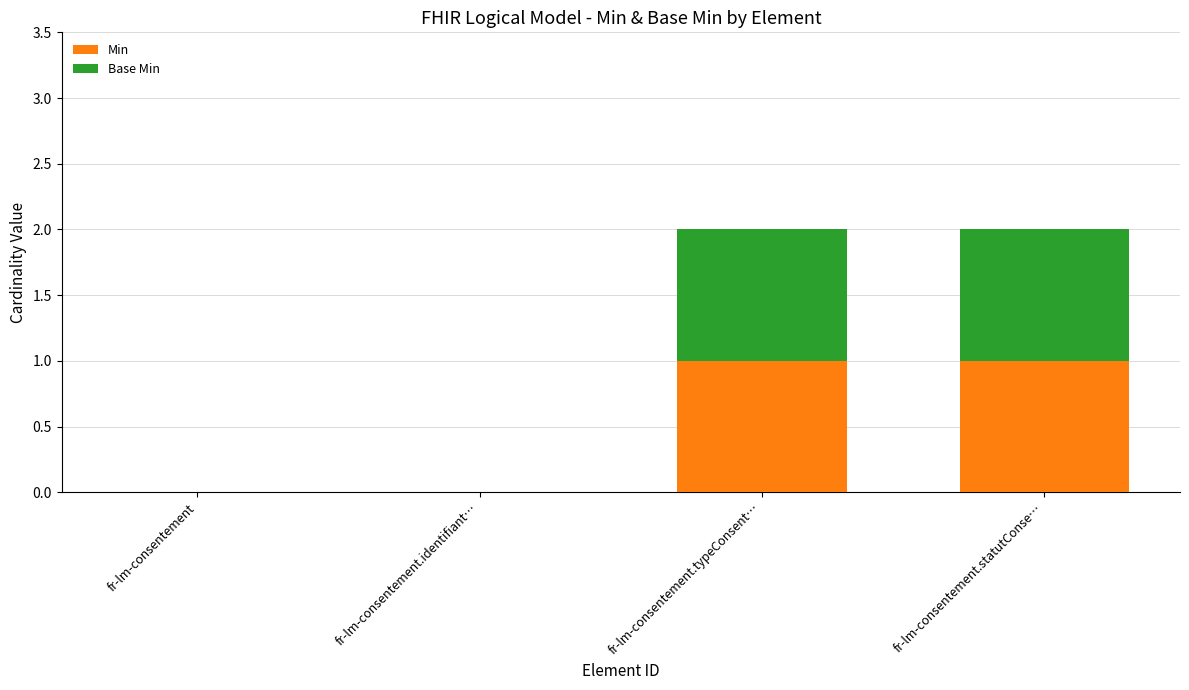

Does the chart contain stacked bars?

Yes